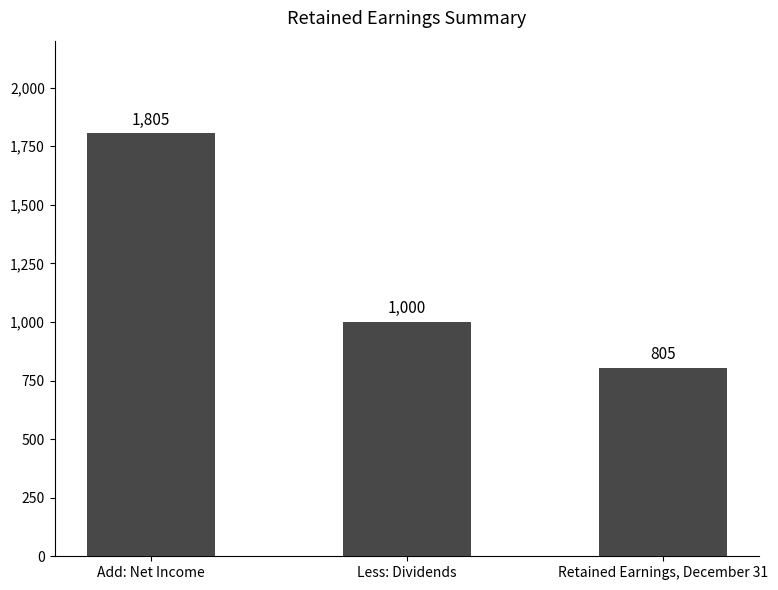

The value at Less: Dividends is 572. True or false?

False